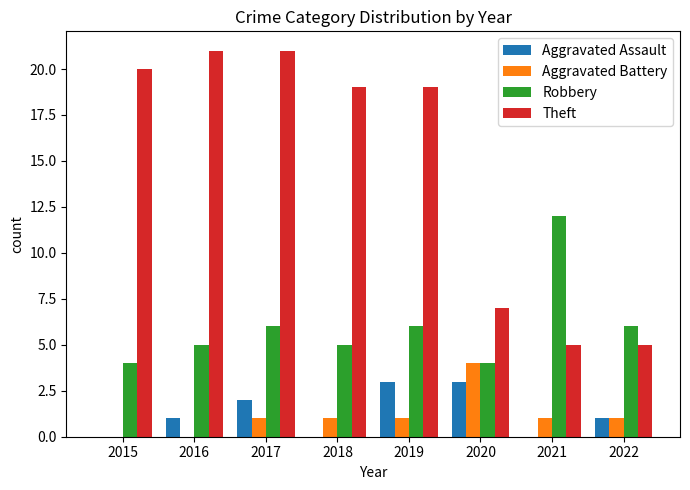

What is the sum of all Aggravated Assault values?

10